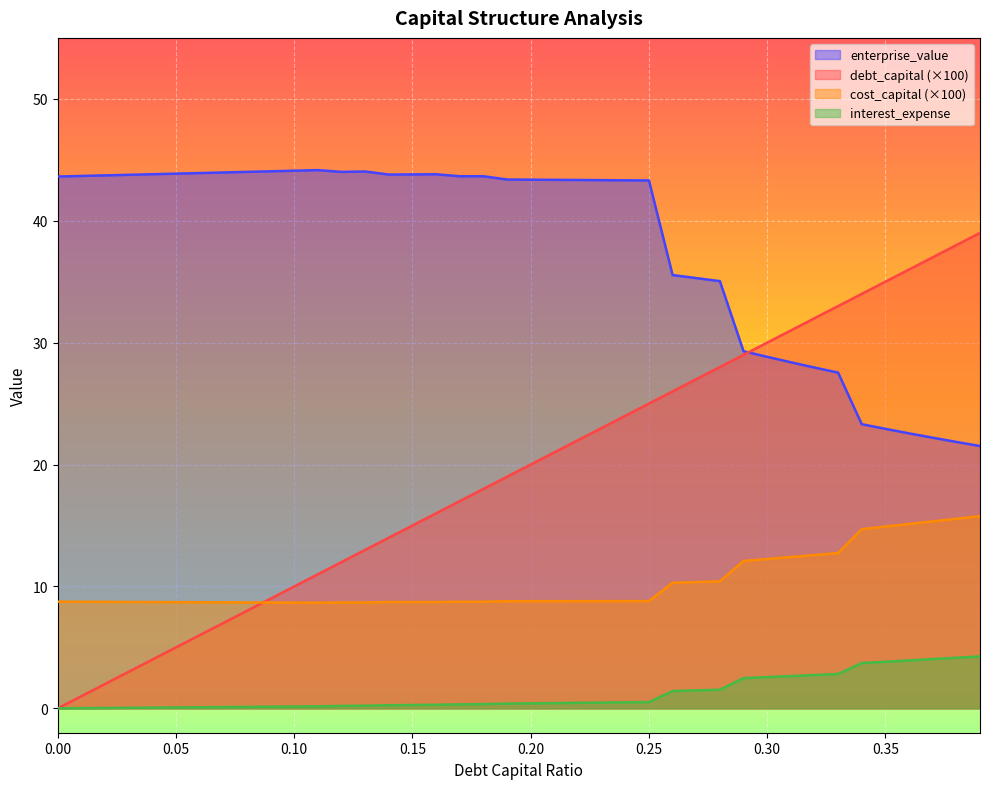

List the series in order of their overall mean, highest first.

enterprise_value, debt_capital (×100), cost_capital (×100), interest_expense